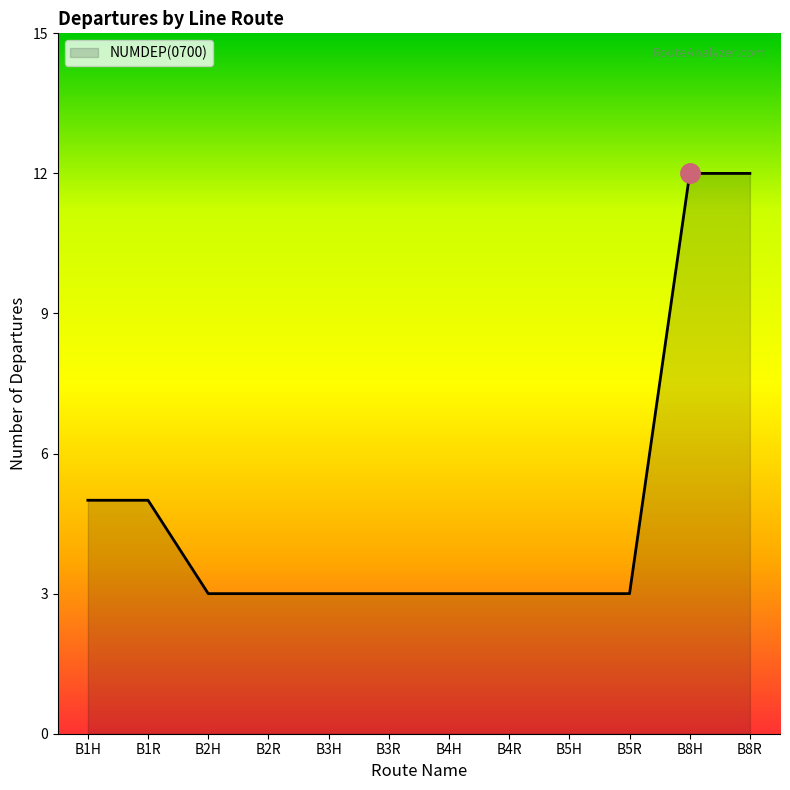

What position from the left is B1R?

2